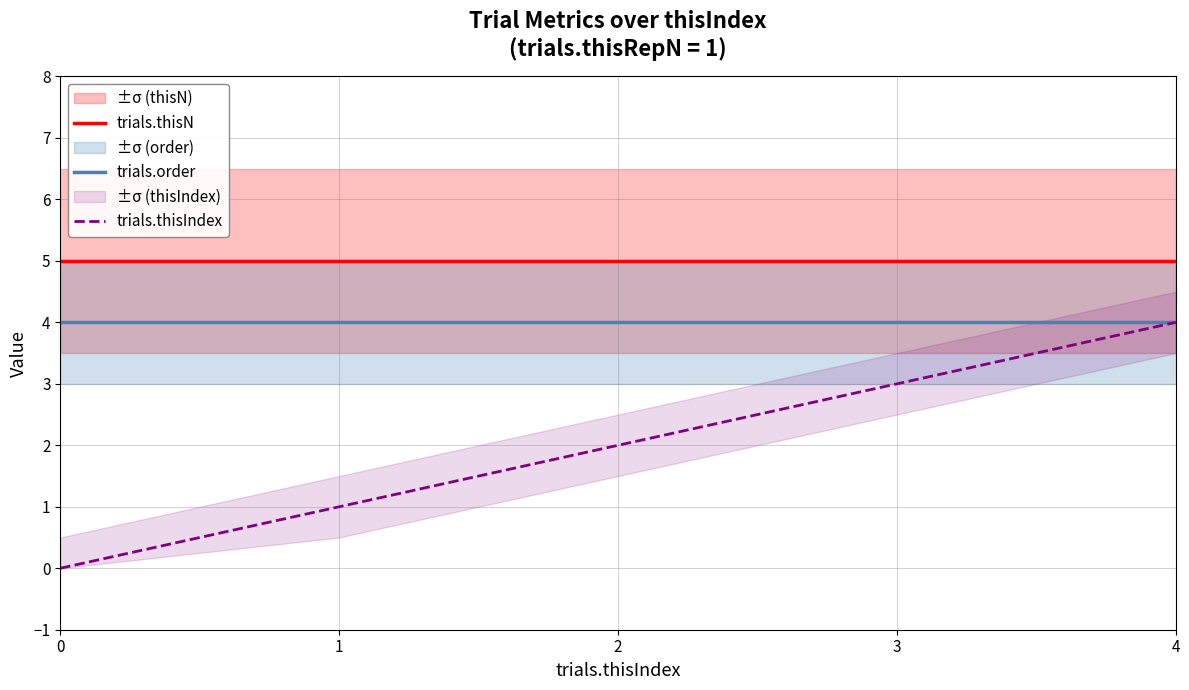

Rank the categories by trials.thisN value from highest to lowest.

0, 1, 2, 3, 4